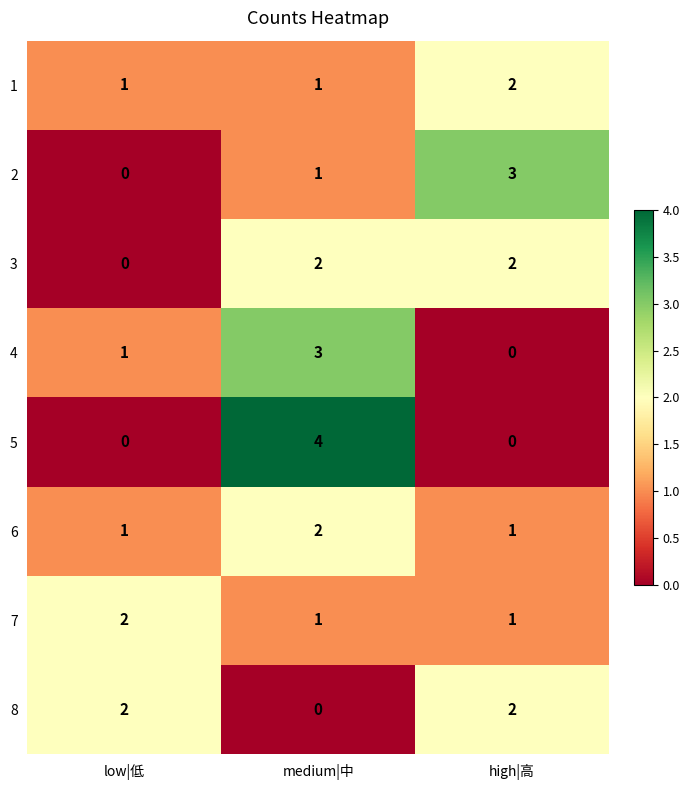

Rank the categories by value from highest to lowest.

low|低, high|高, medium|中